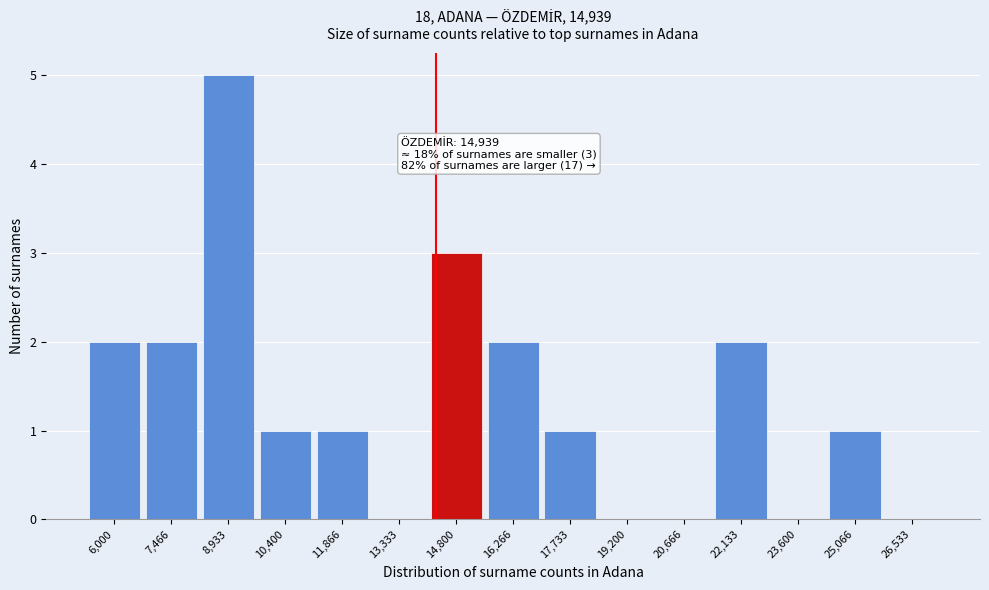

Reading left to right, what are all the values shown in this chart?

6,000=2	7,466=2	8,933=5	10,400=1	11,866=1	13,333=0	14,800=3	16,266=2	17,733=1	19,200=0	20,666=0	22,133=2	23,600=0	25,066=1	26,533=0